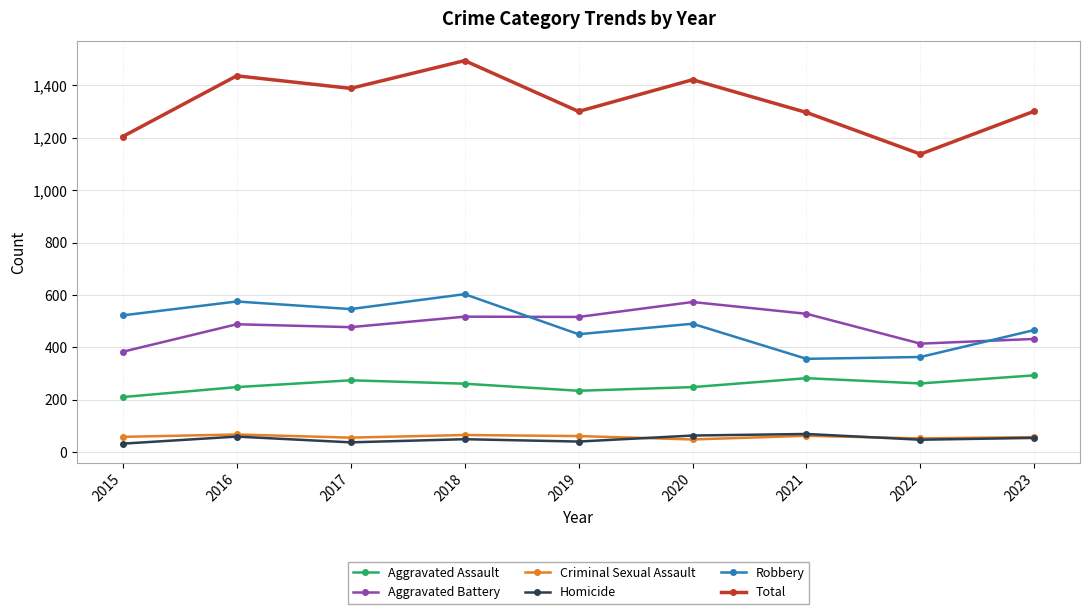

At which category does Total reach its first local peak?

2016